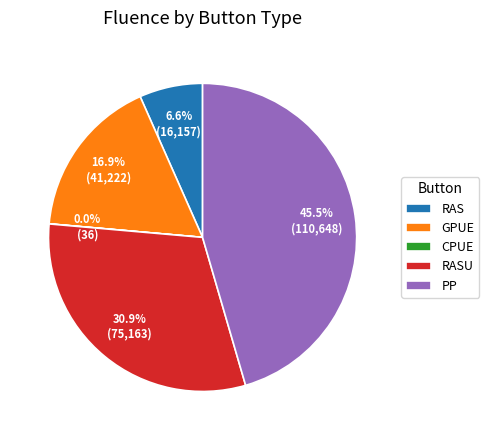

What is the ratio of the value at RASU to the value at RAS?

4.7